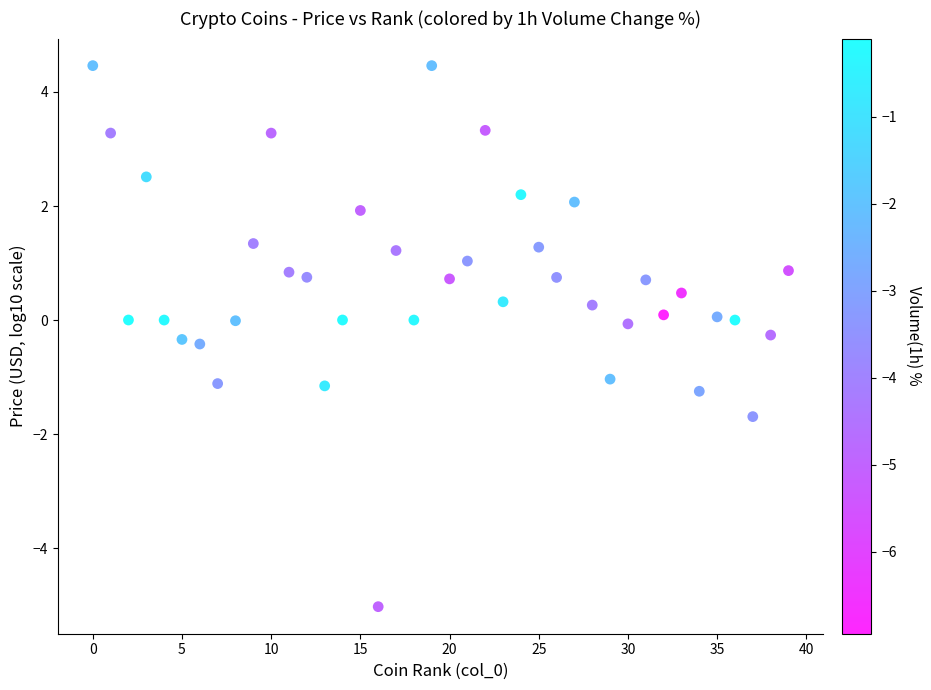

What is the range of Y values (max minus min)?

9.5